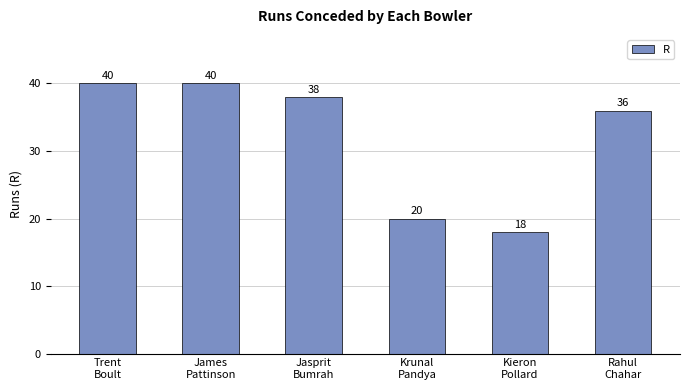

At which label is the value closest to 29?

Rahul
Chahar